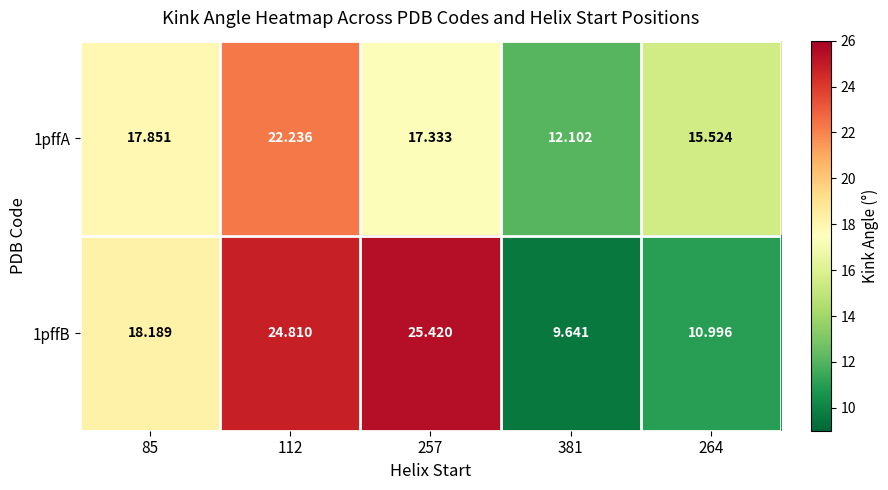

Is the value of 1pffB at 112 greater than the value of 1pffA at 264?

Yes